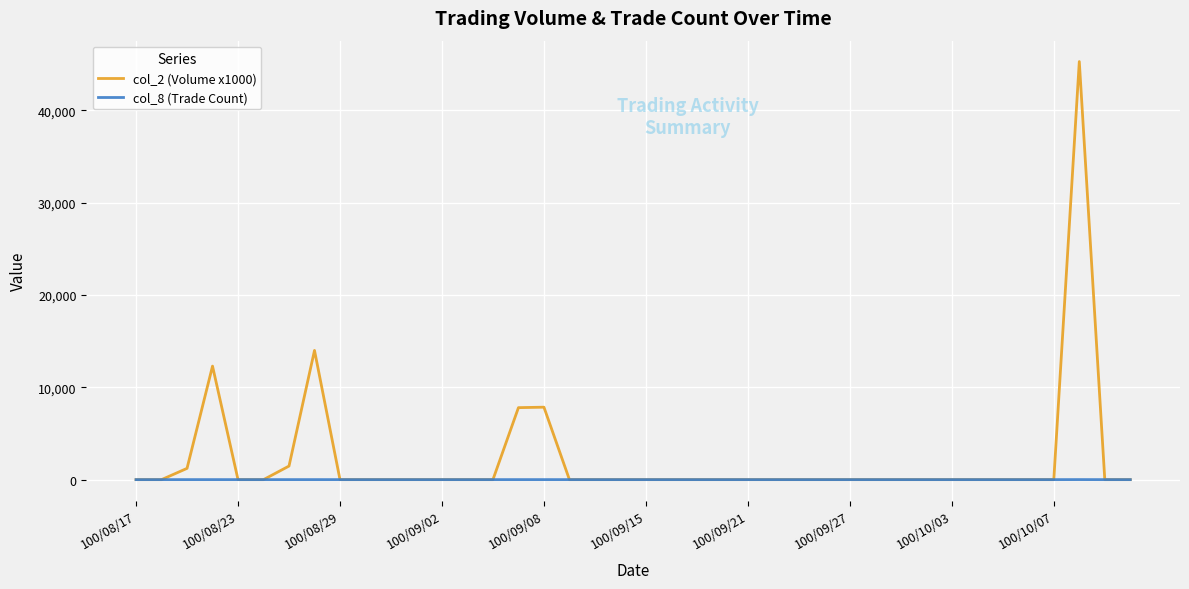

How many distinct data groups are displayed?

2